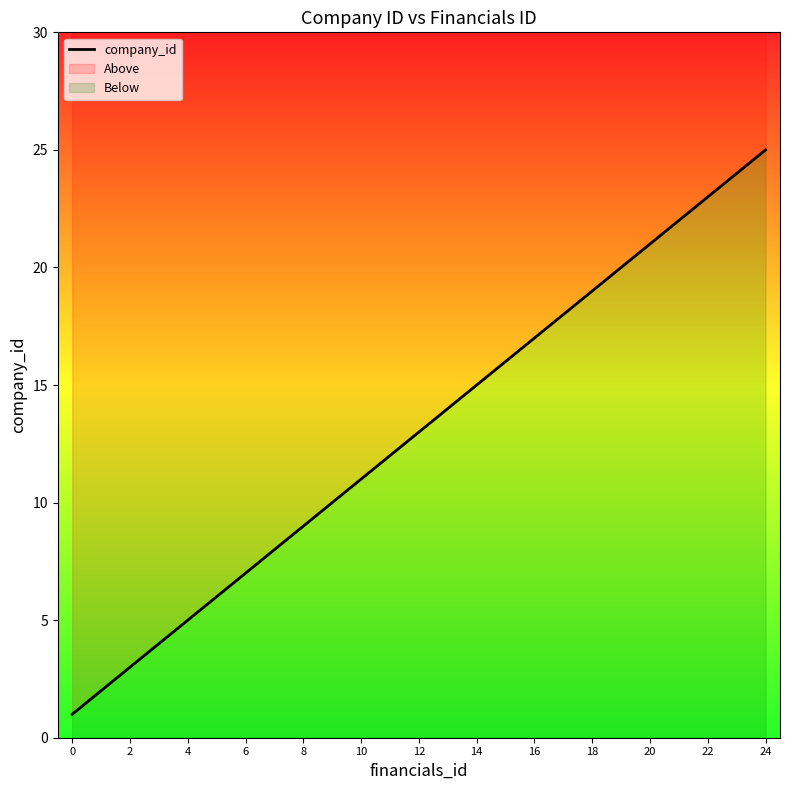

Count the number of data series in this chart.

1